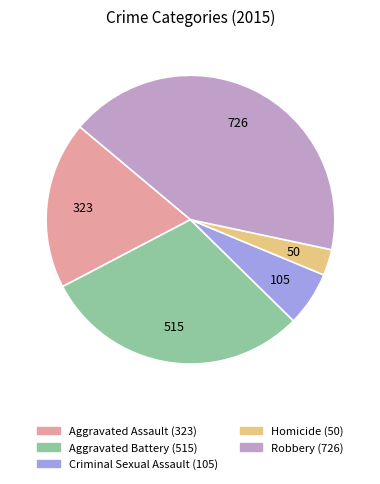

Do Homicide and Criminal Sexual Assault together represent more than half of the pie?

No